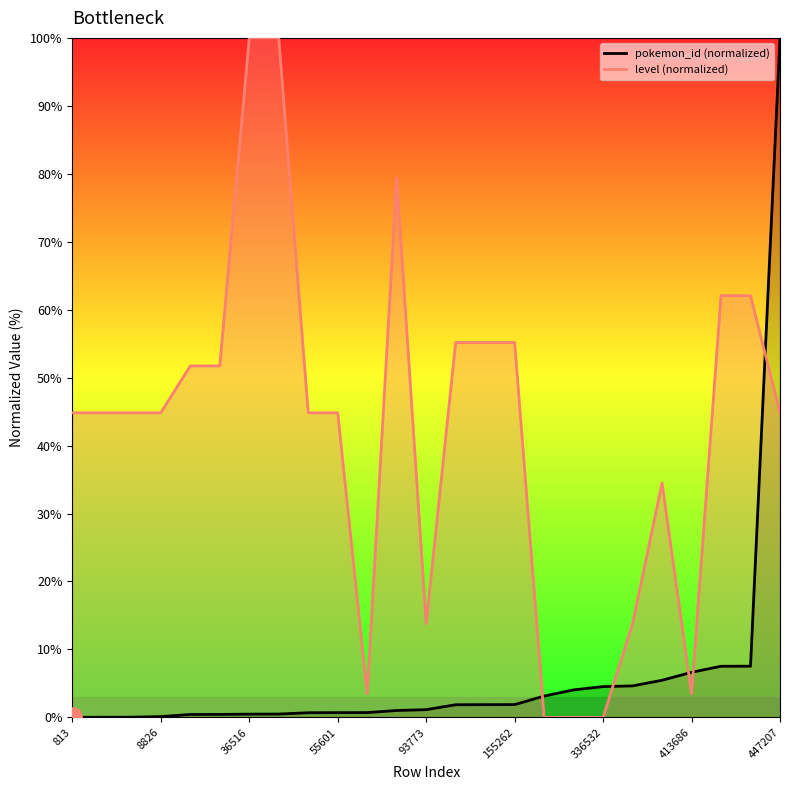

True or false: pokemon_id (normalized) has a value of 0.5 at 36516.

True